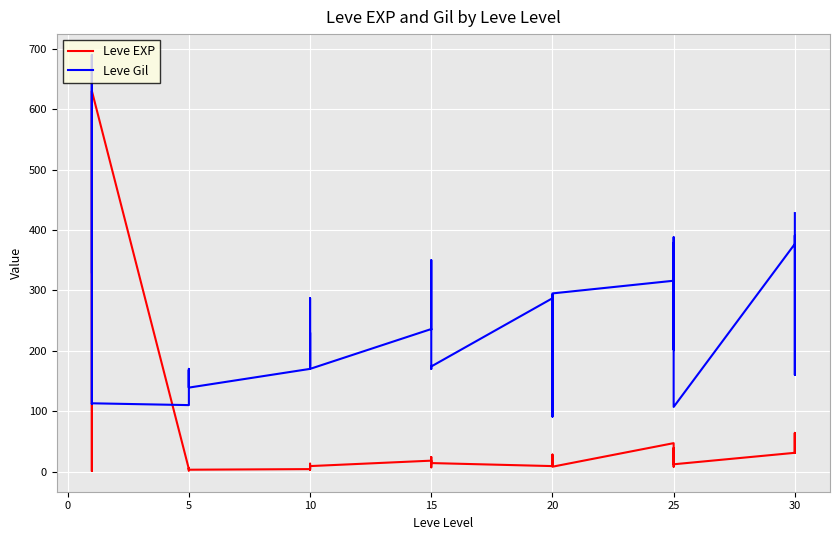

What is the sum of the Leve EXP values at 20 and 5?

14